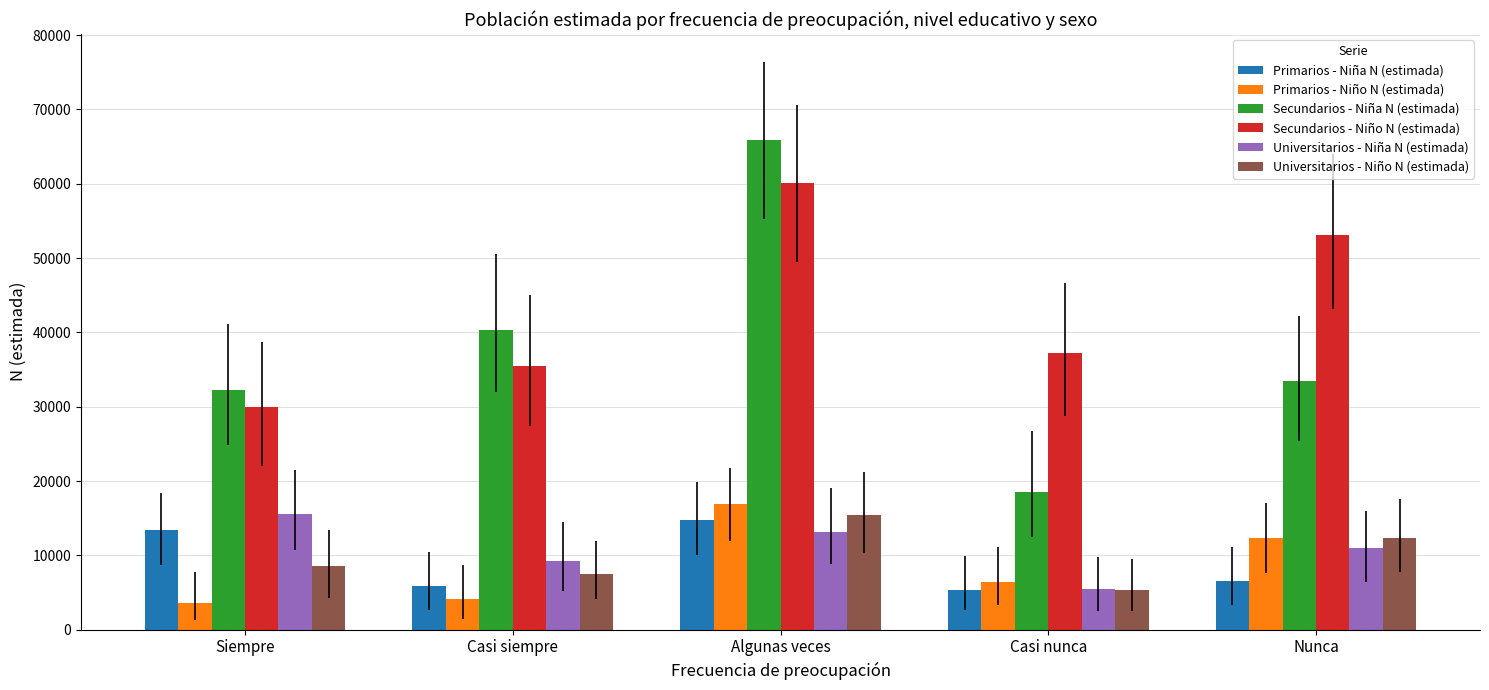

Reading left to right, extract all data points from this chart.

Primarios - Niña N (estimada): Siempre=13436	Casi siempre=5890	Algunas veces=14789	Casi nunca=5361	Nunca=6539
Primarios - Niño N (estimada): Siempre=3520	Casi siempre=4088	Algunas veces=16871	Casi nunca=6428	Nunca=12317
Secundarios - Niña N (estimada): Siempre=32198	Casi siempre=40308	Algunas veces=65944	Casi nunca=18517	Nunca=33419
Secundarios - Niño N (estimada): Siempre=29983	Casi siempre=35527	Algunas veces=60046	Casi nunca=37289	Nunca=53117
Universitarios - Niña N (estimada): Siempre=15510	Casi siempre=9175	Algunas veces=13180	Casi nunca=5416	Nunca=10965
Universitarios - Niño N (estimada): Siempre=8506	Casi siempre=7445	Algunas veces=15468	Casi nunca=5336	Nunca=12285